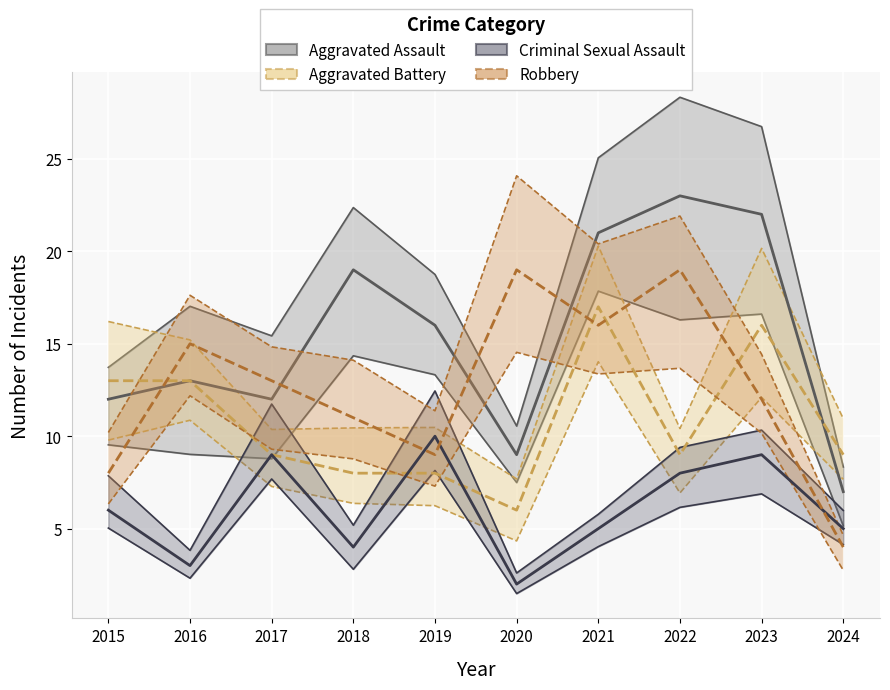

What is the value of the Robbery point at the 8th from the left?

19